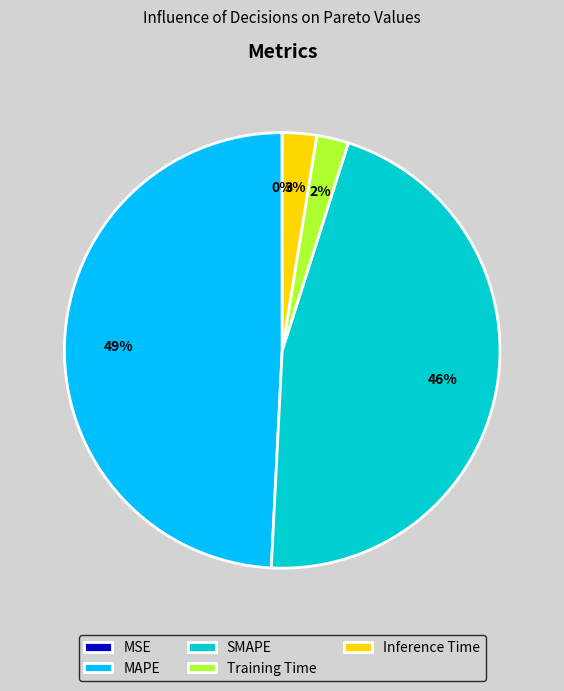

To the nearest percent, what is the average slice percentage?

20%